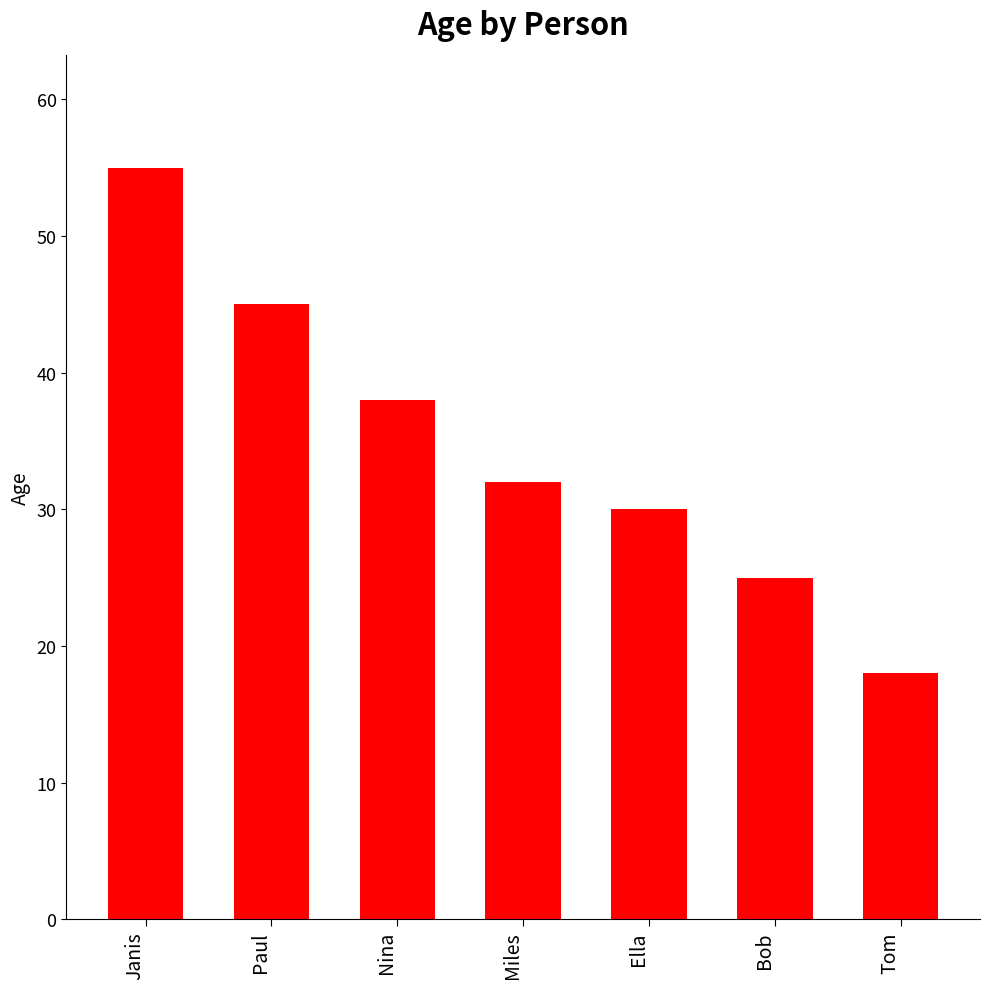

What is the value of the 1st bar from the left?

55